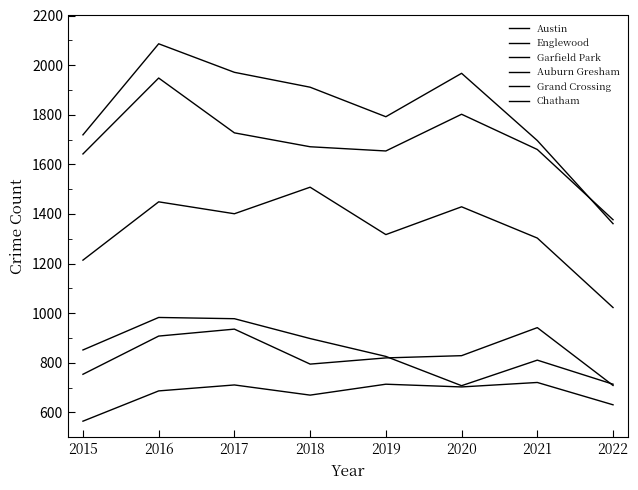

What is the minimum value for Austin?

1361